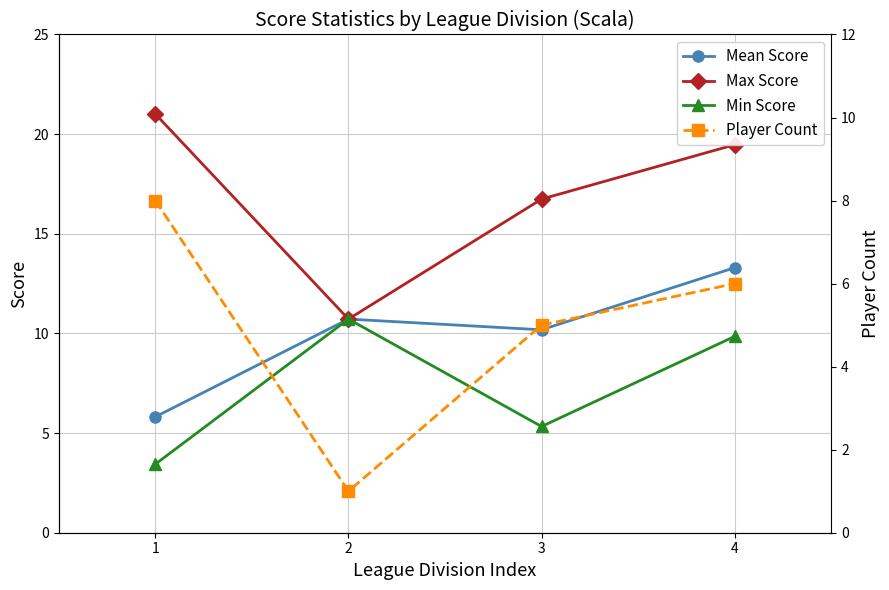

What is the difference between the Max Score values at 2 and 1?

10.3